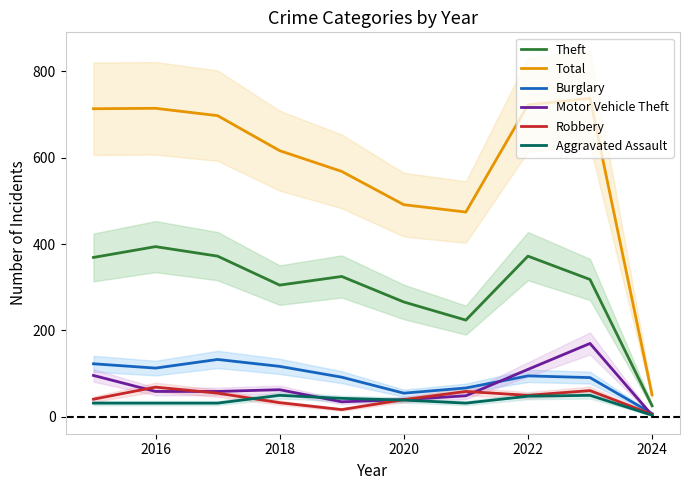

How many values in the Motor Vehicle Theft series exceed 59?

4